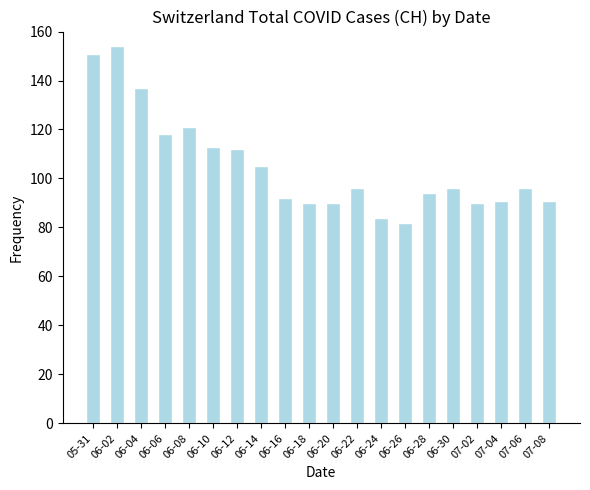

What is the smallest value displayed?

82